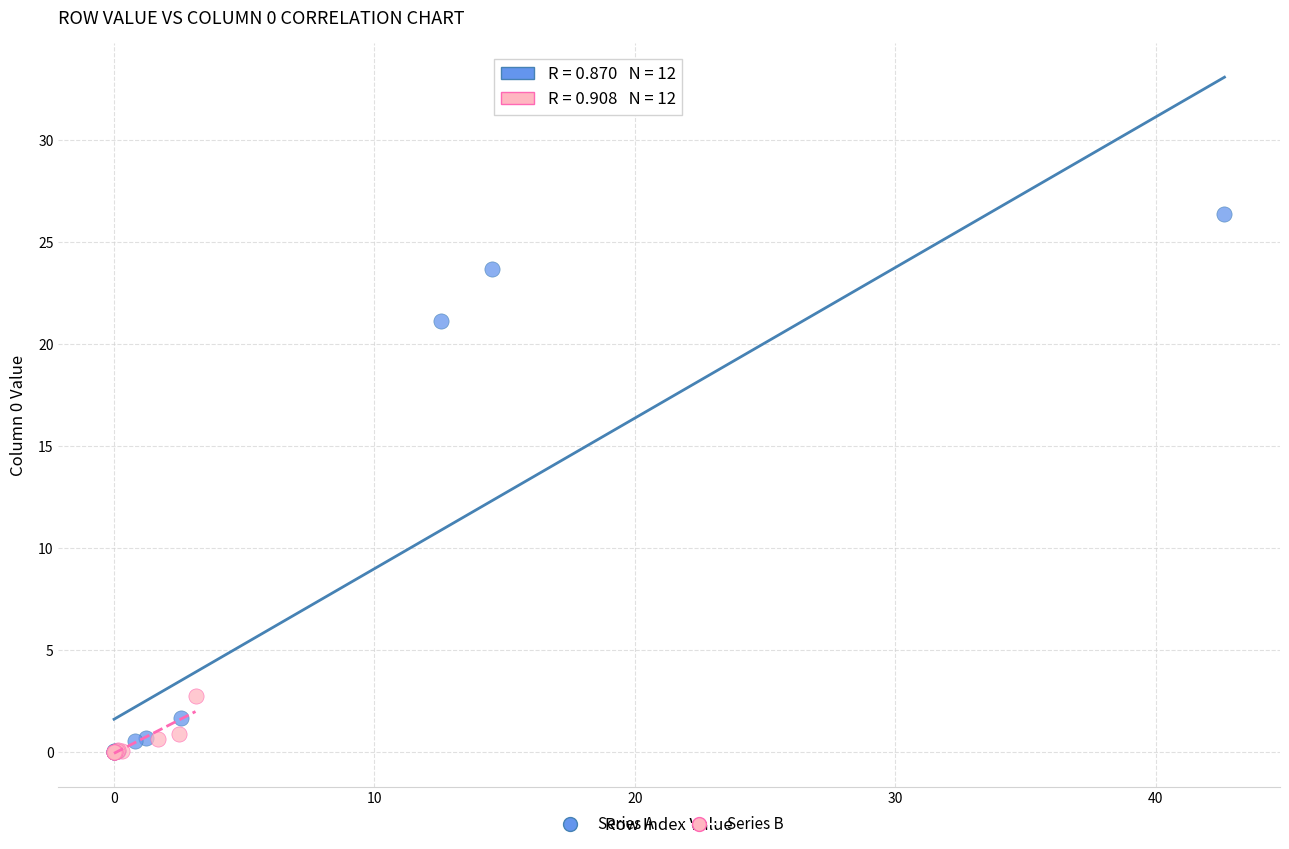

Which series reaches the maximum Y coordinate?

Series A